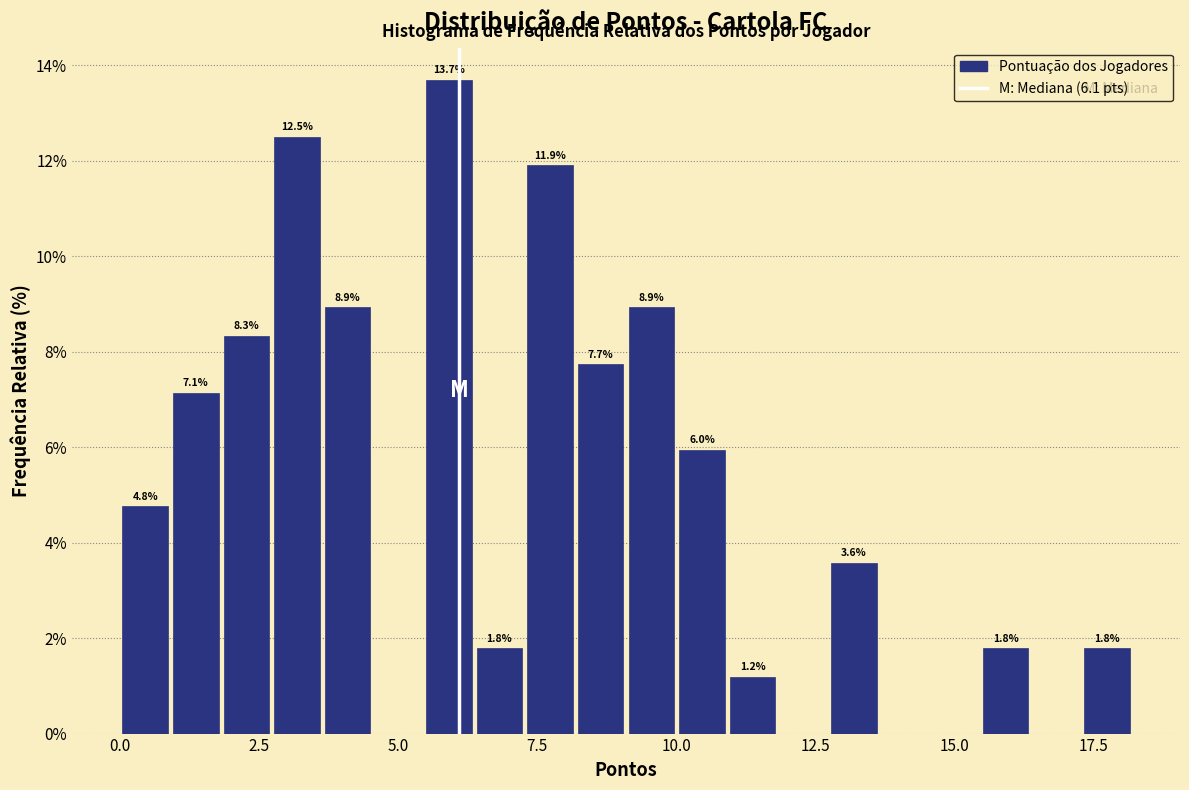

Read against the x-axis, roughly where is the centre of the tallest bar?

6.0